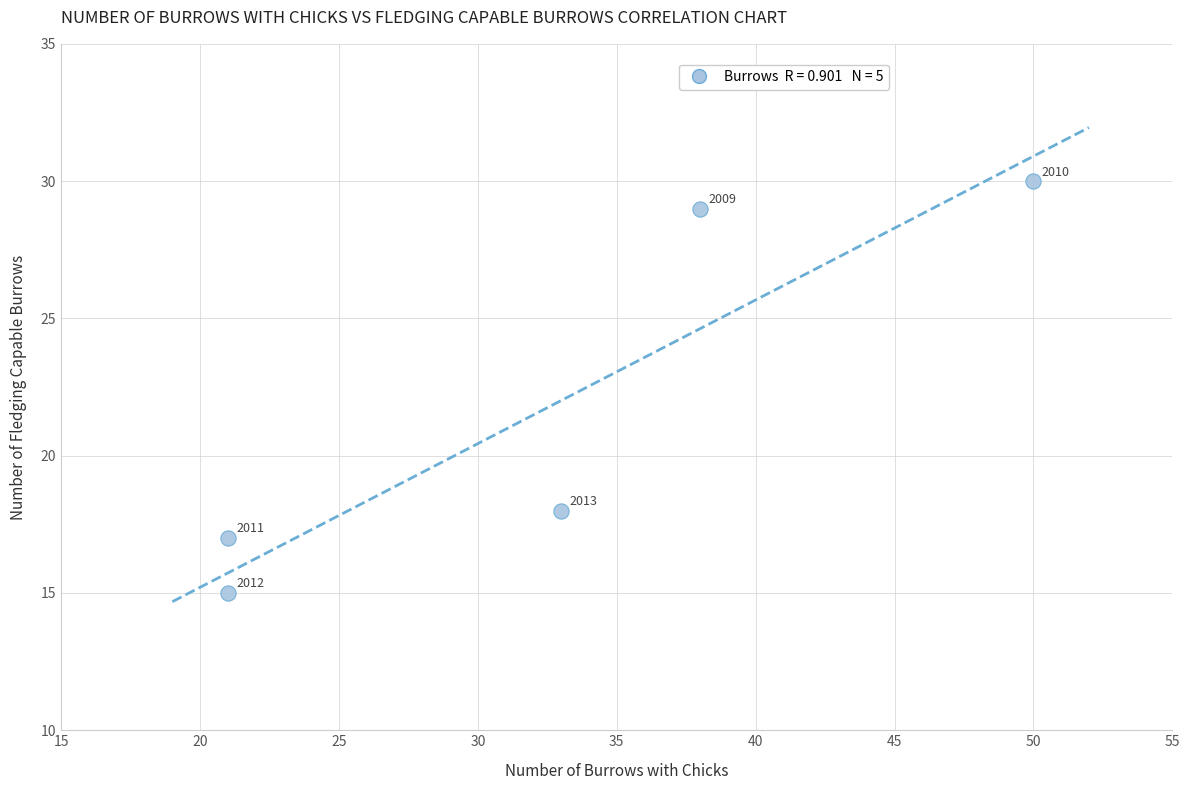

What Y value in the scatter plot is closest to 22?

18